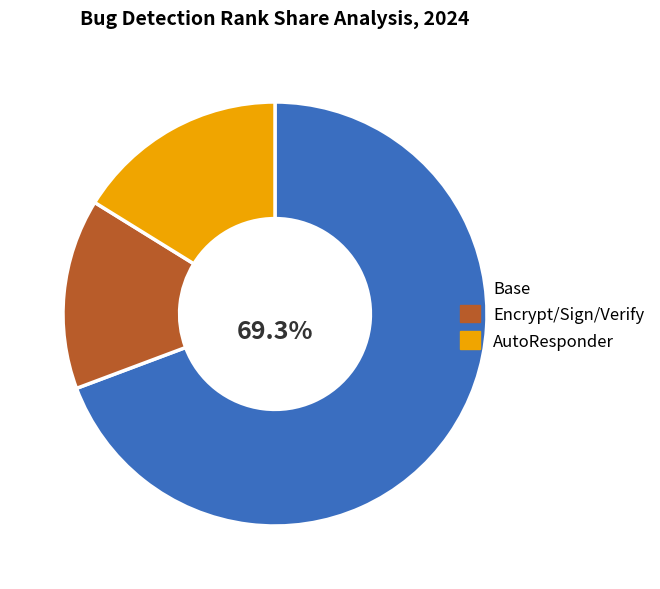

Does any single category account for the majority?

Yes